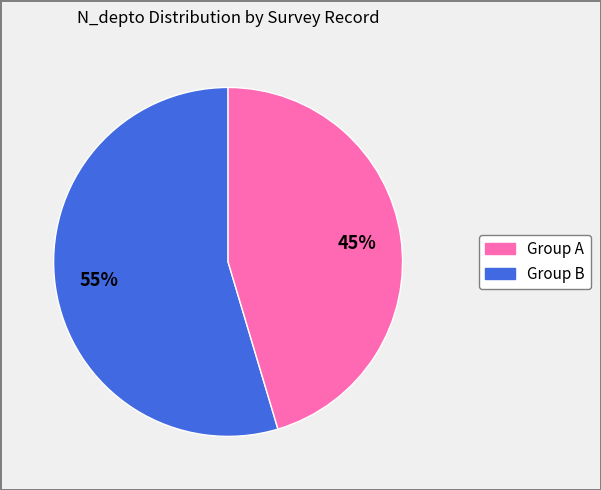

To the nearest percent, what is the average slice percentage?

50%